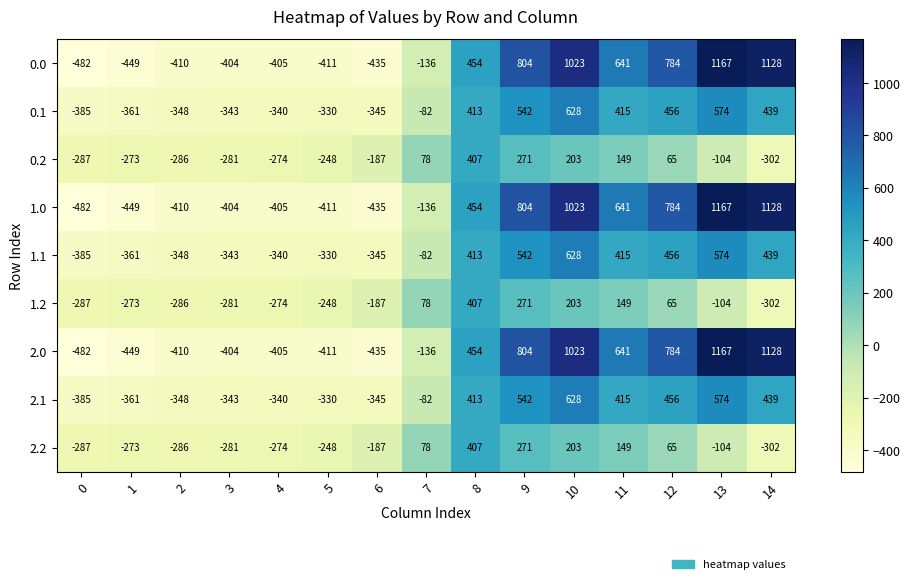

At which label does 1.2 first exceed -187?

7